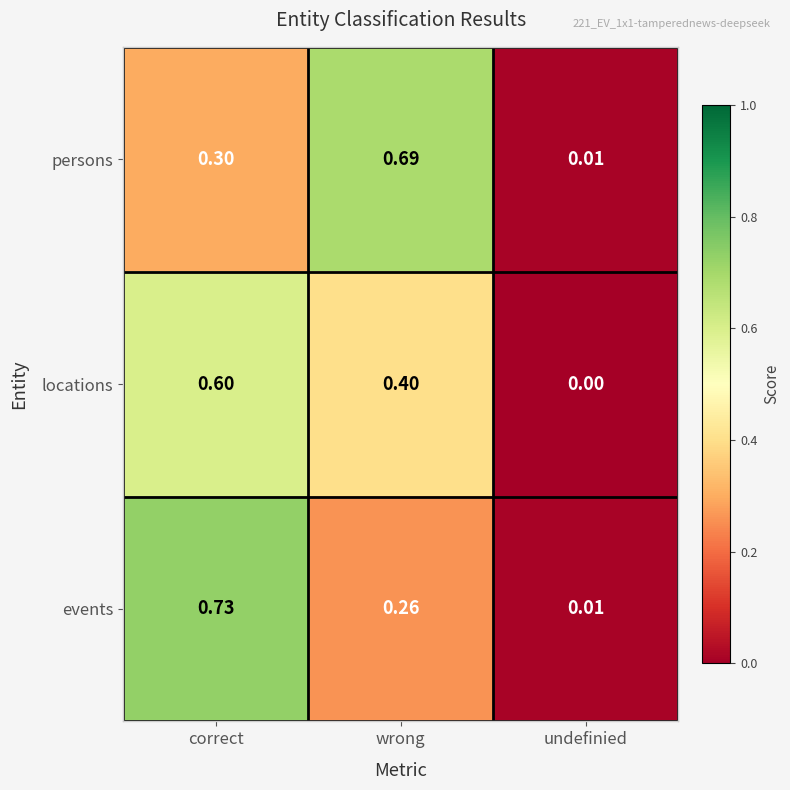

Which series has the largest range (max minus min)?

events